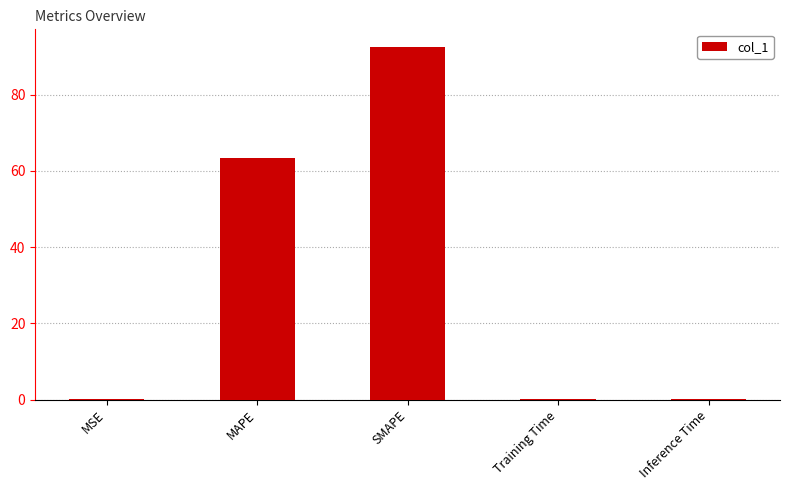

Is it true that the value at MAPE is 63.2?

True